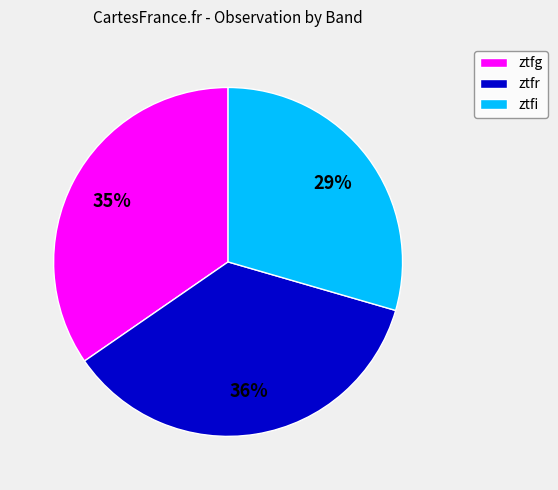

Does any single category account for the majority?

No